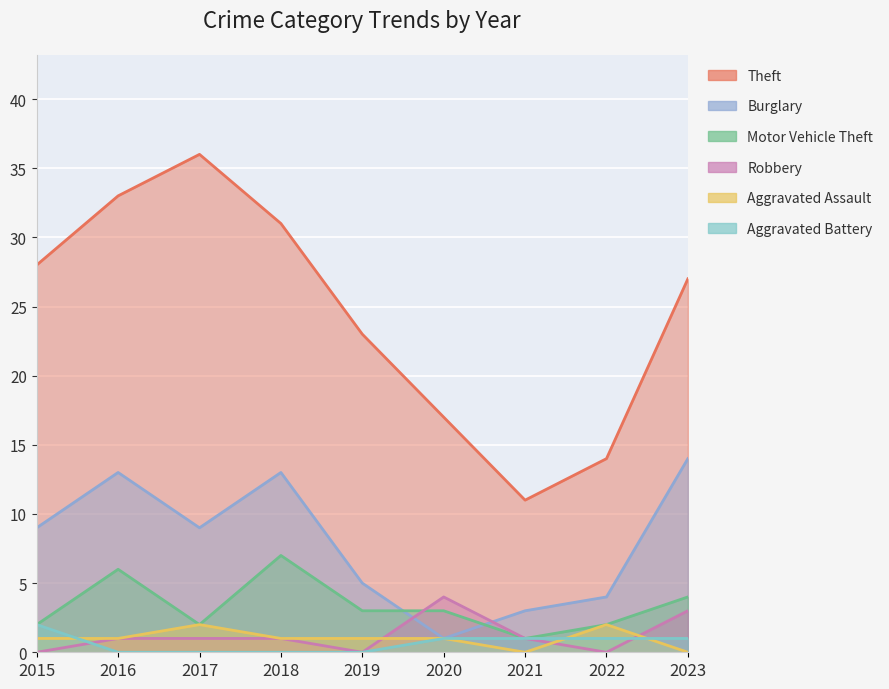

What is the difference between the Aggravated Assault values at 2017 and 2016?

1